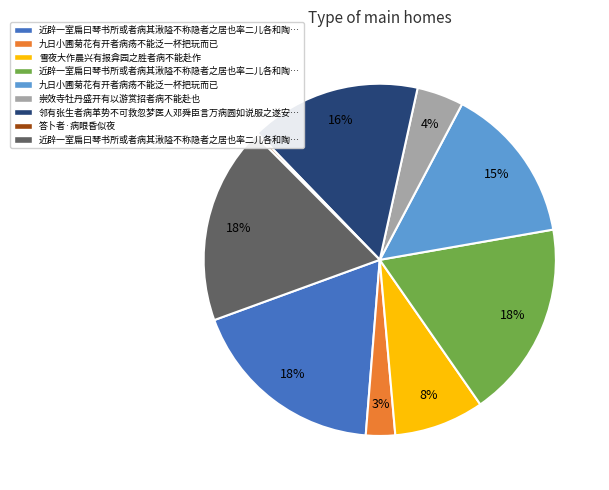

To the nearest percent, what is the average slice percentage?

11%